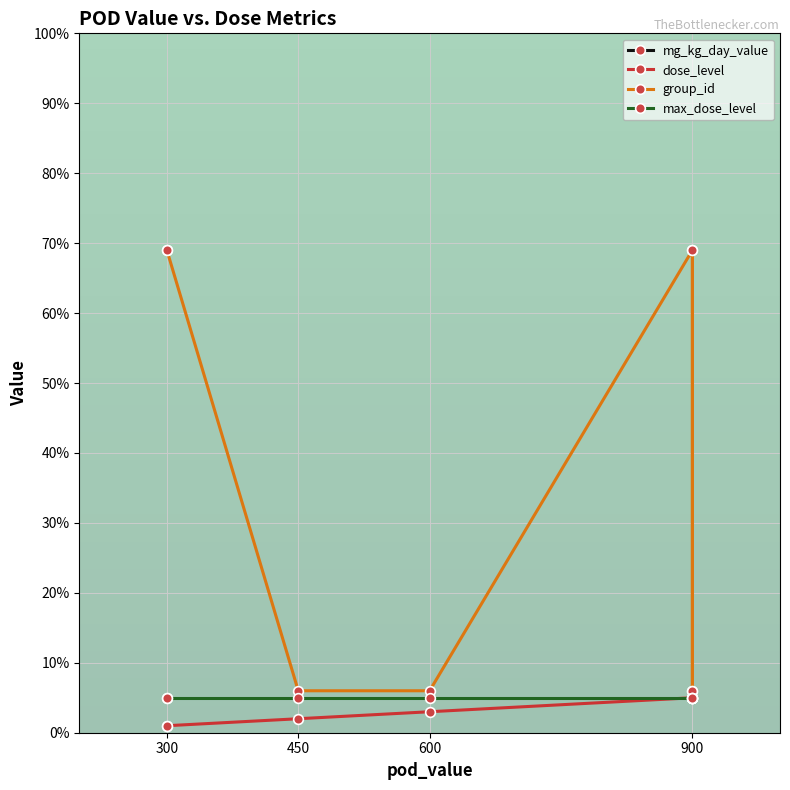

What are all the series names shown in the legend?

mg_kg_day_value, dose_level, group_id, max_dose_level